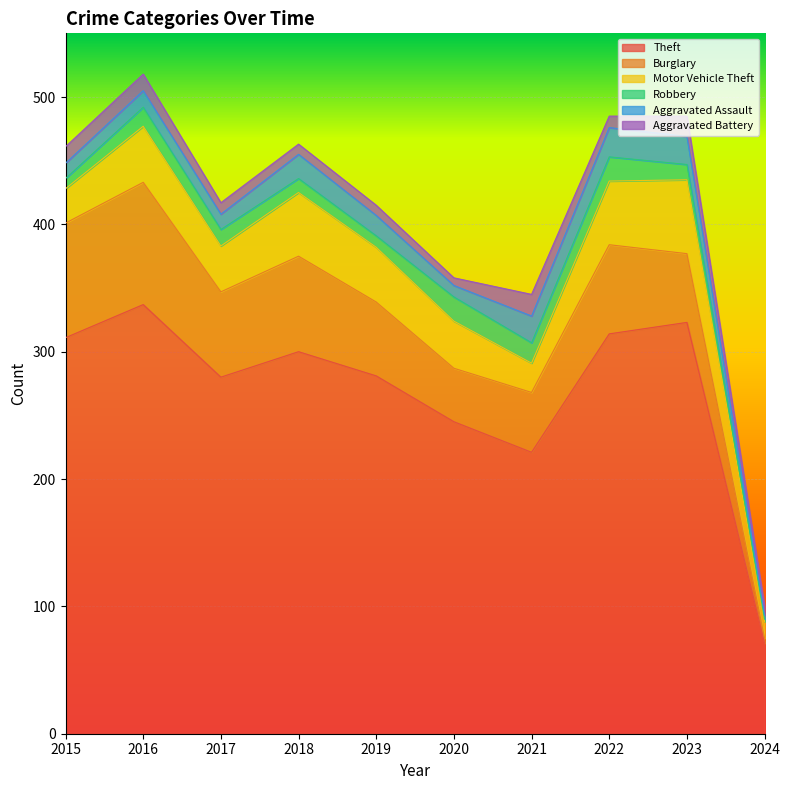

Which series has the largest range (max minus min)?

Theft